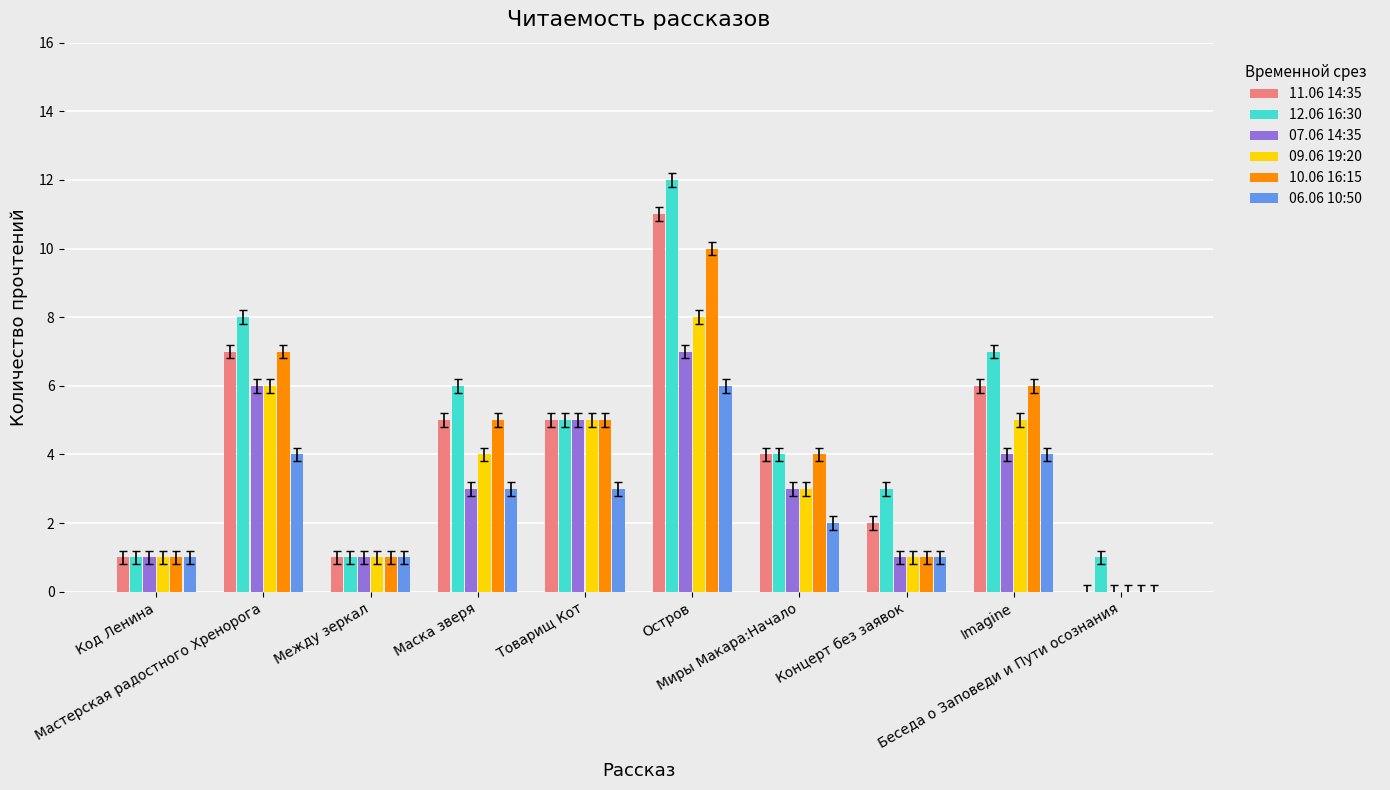

At which category is the sum across all series the highest?

Остров